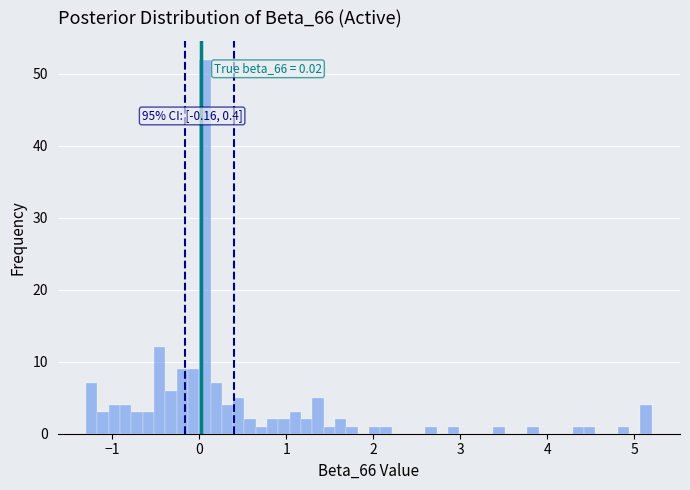

Around what value on the x-axis is the tallest bar? Give the approximate position of its centre, as read against the axis.

0.1